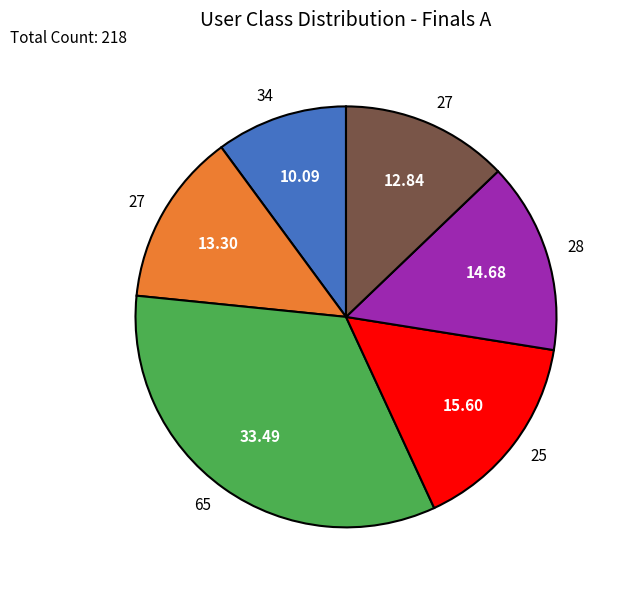

Is there any slice that represents more than half of the pie?

No